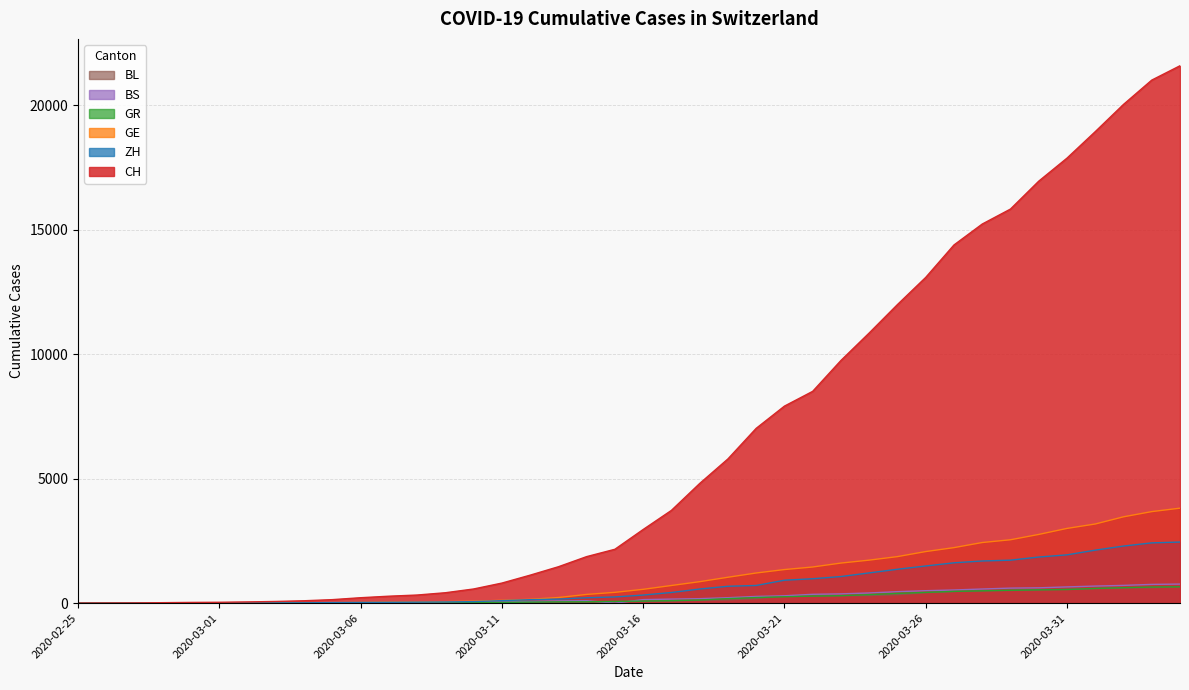

Does the chart display data point markers on the line(s)?

No